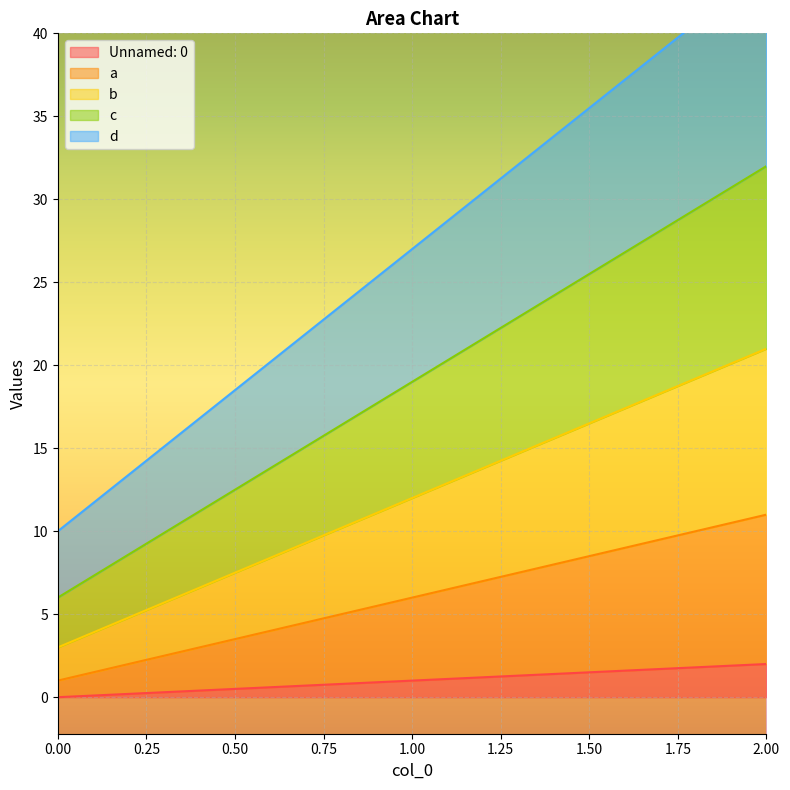

What are all the series names shown in the legend?

Unnamed: 0, a, b, c, d